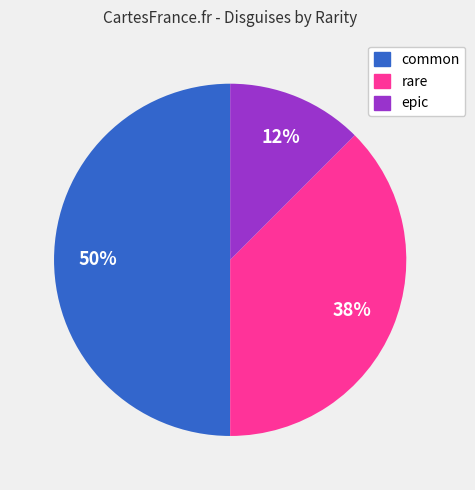

Does rare represent more than half of the total?

No